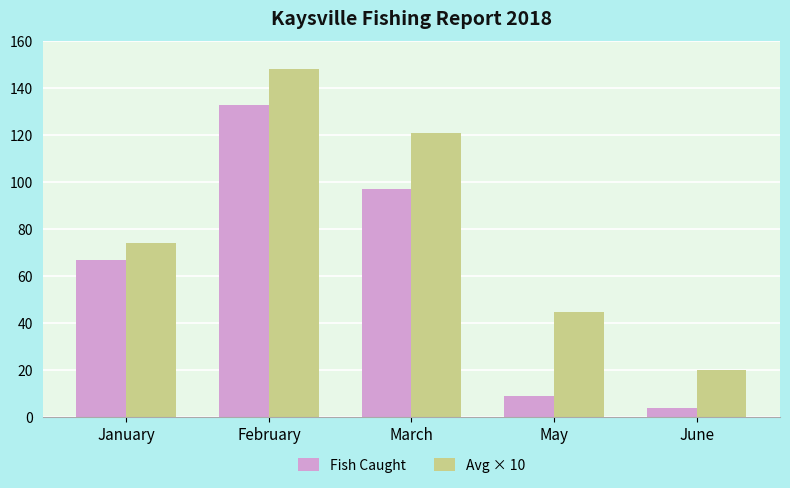

Is the value of Fish Caught at March greater than the value of Avg × 10 at June?

Yes